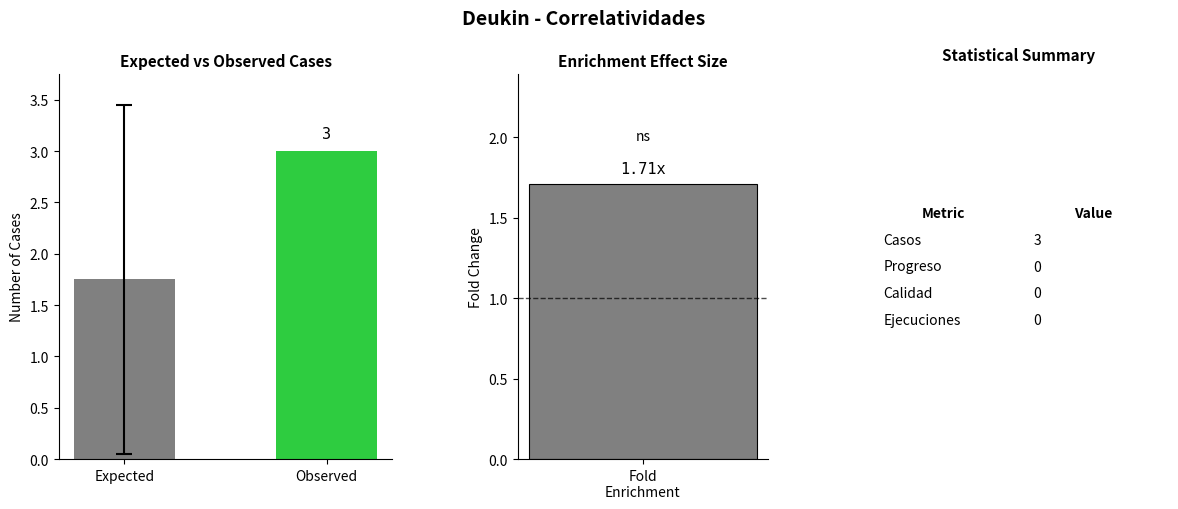

What is the change in value from Expected to Observed?

+1.2